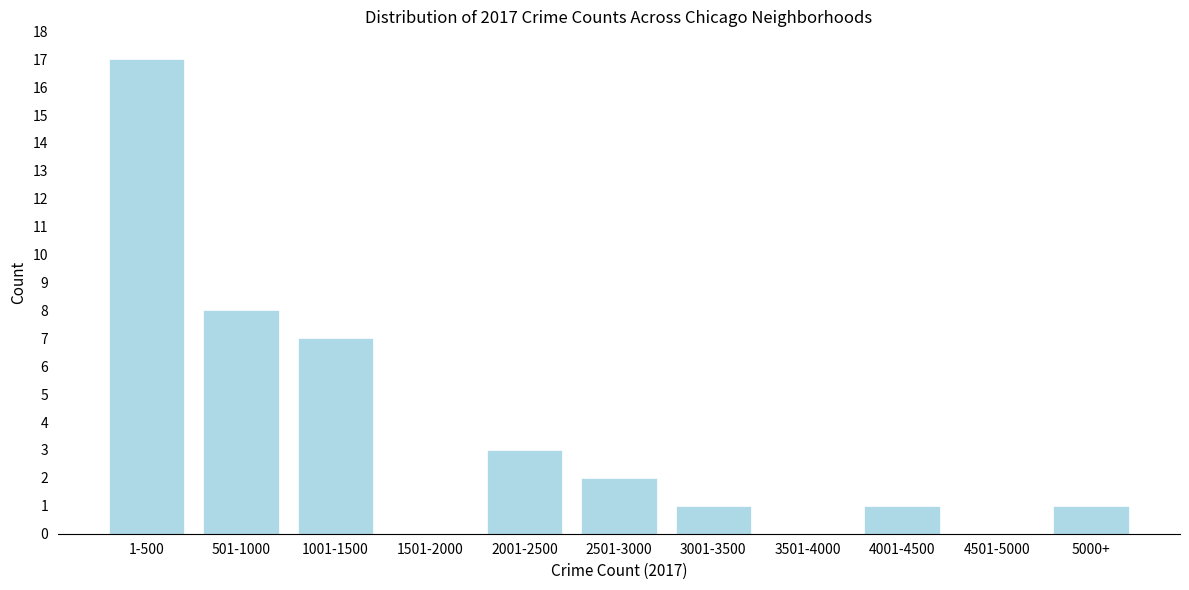

Reading left to right, transcribe all the data shown in this chart.

1-500=17	501-1000=8	1001-1500=7	1501-2000=0	2001-2500=3	2501-3000=2	3001-3500=1	3501-4000=0	4001-4500=1	4501-5000=0	5000+=1